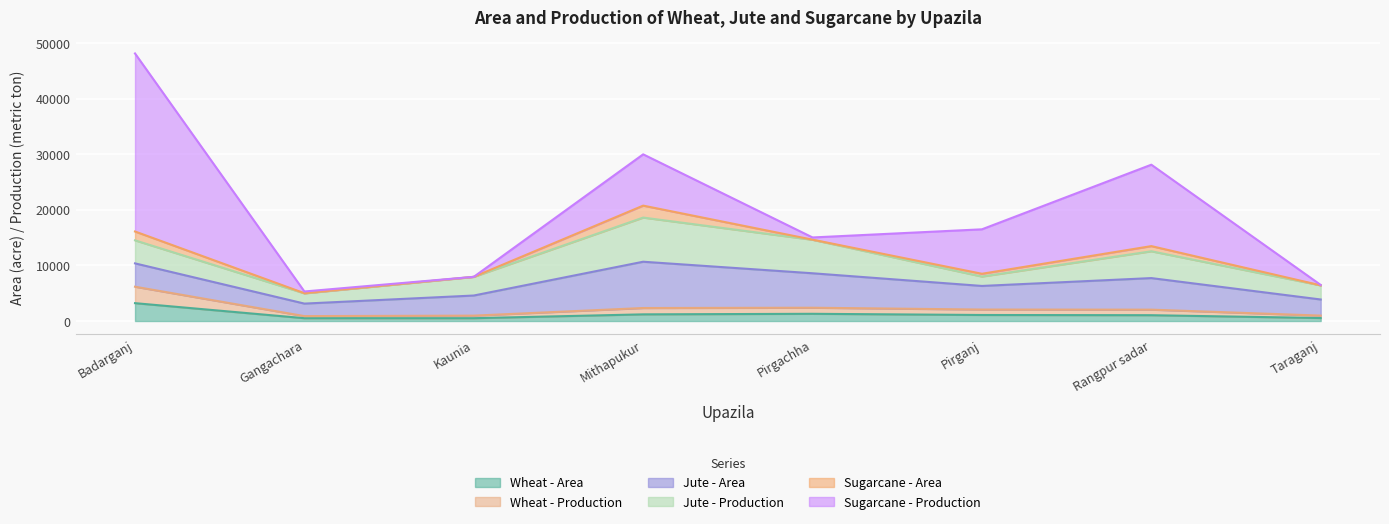

True or false: Jute - Production and Wheat - Production intersect in this chart.

False